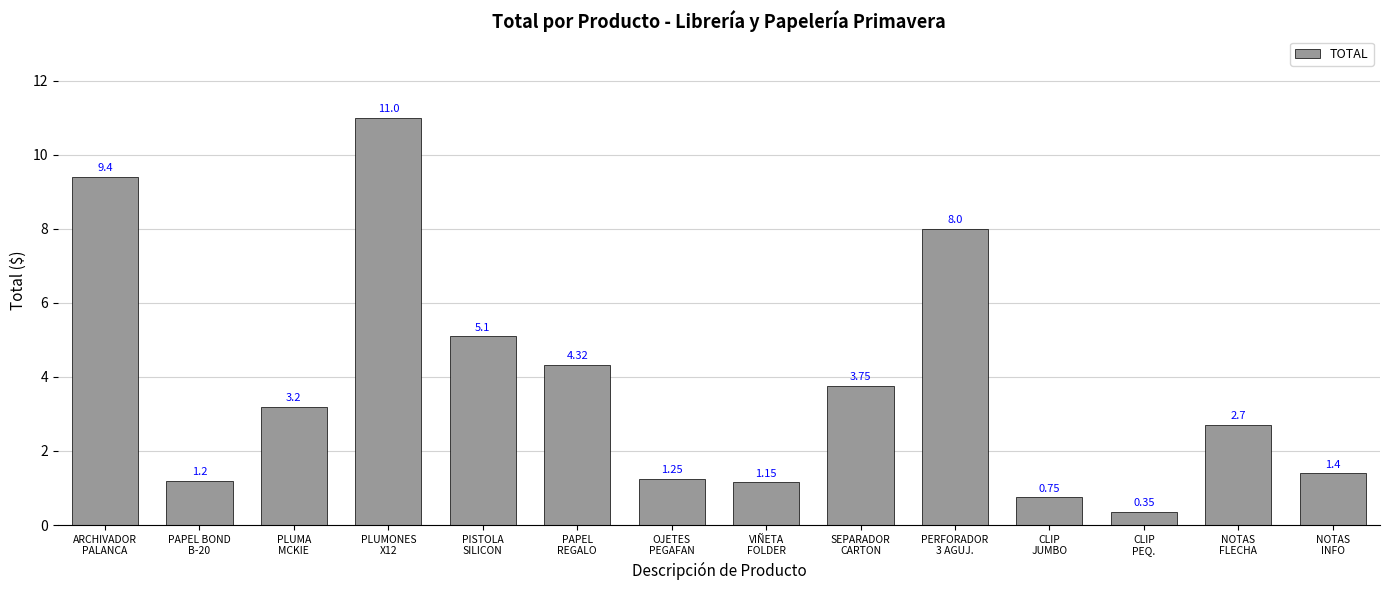

How many data points are less than 3?

7